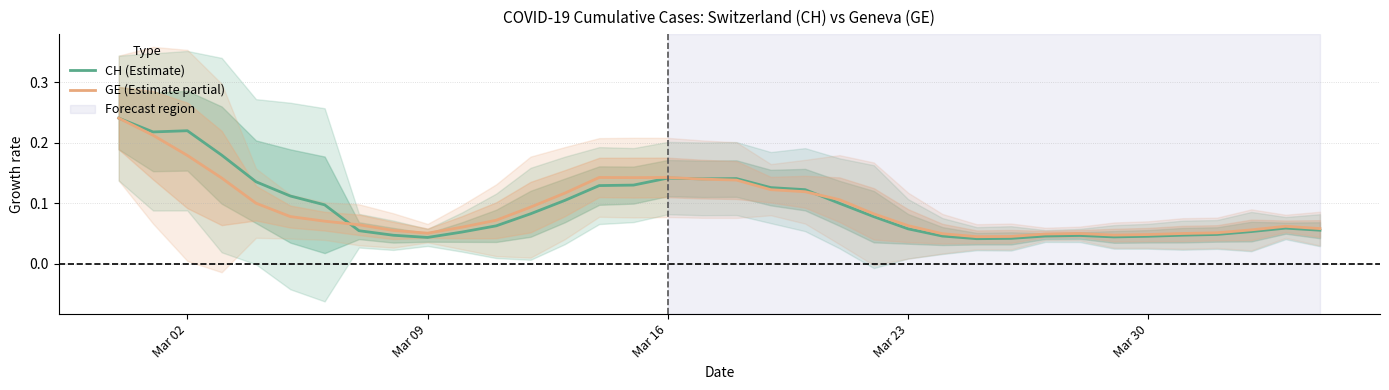

After their last crossing, which series has the higher values: GE (Estimate partial) or CH (Estimate)?

GE (Estimate partial)